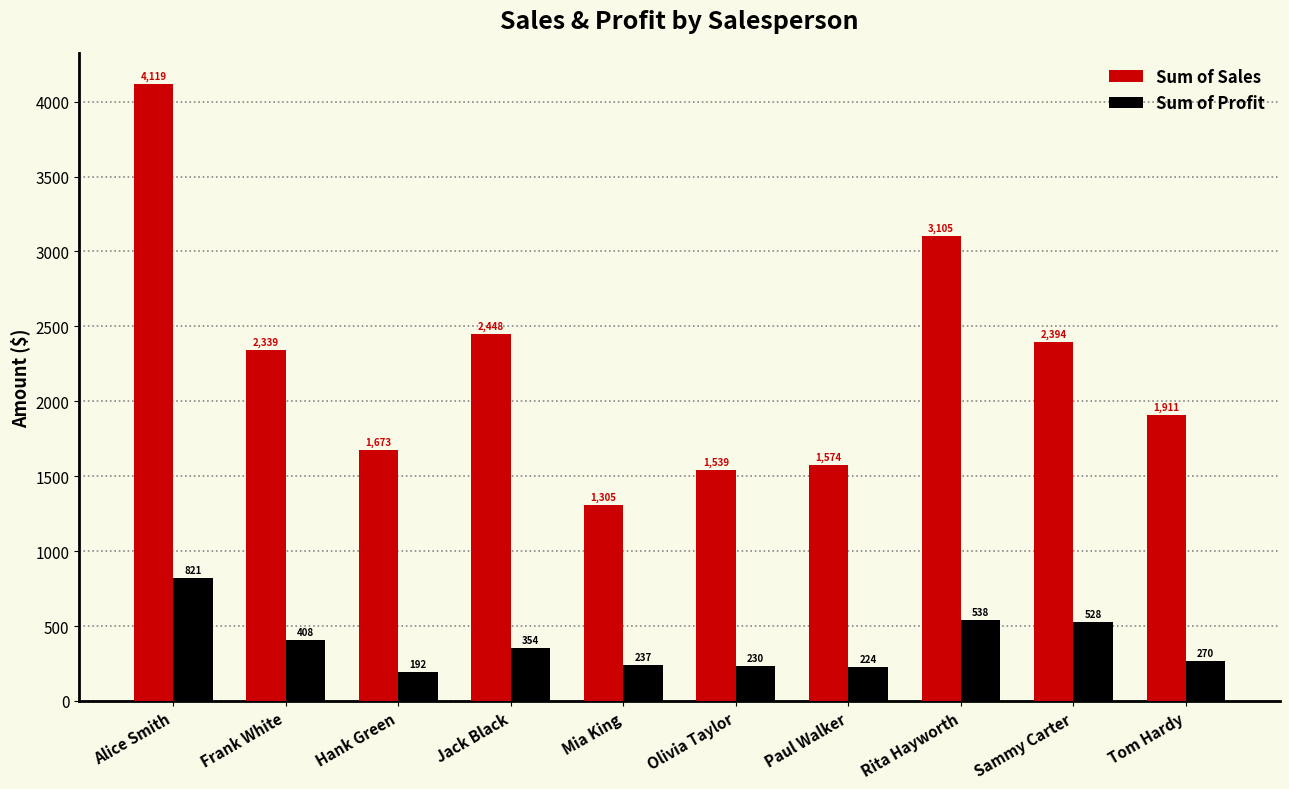

What is the label of the 10th bar from the left?

Tom Hardy